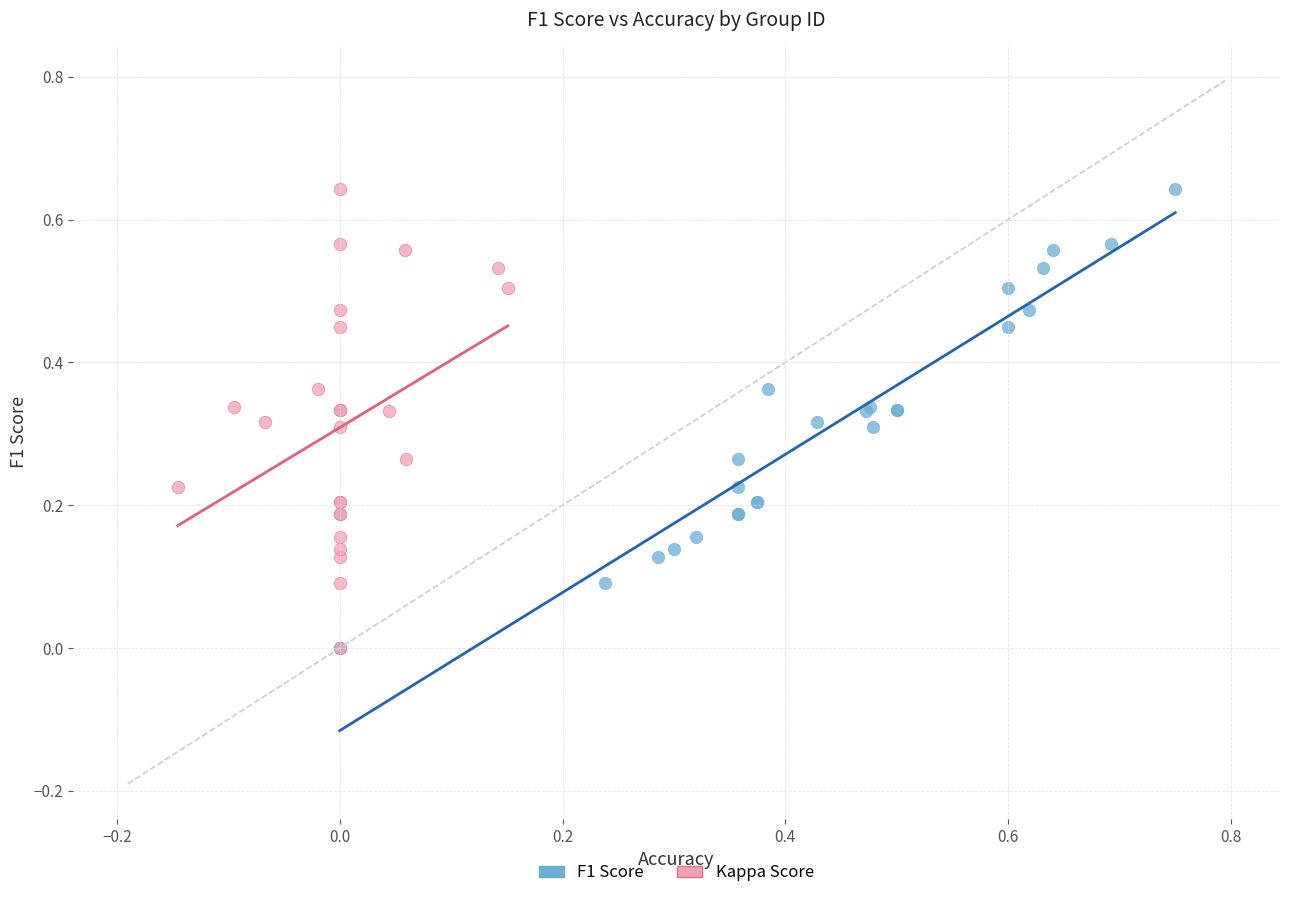

What are all the series names shown in the legend?

F1 Score, Kappa Score